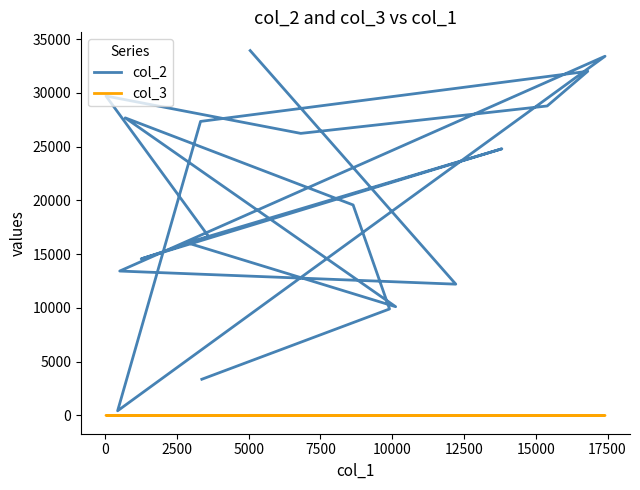

Reading right to left, transcribe all the data shown in this chart.

col_2: 33945	12215	13436	33419	437	27356	32019	28792	26242	29719	16618	14569	24808	16064	10120	27685	19584	9907	8834	3369
col_3: 10	0	2	0	7	0	0	0	5	7	2	7	7	7	2	2	7	7	2	0